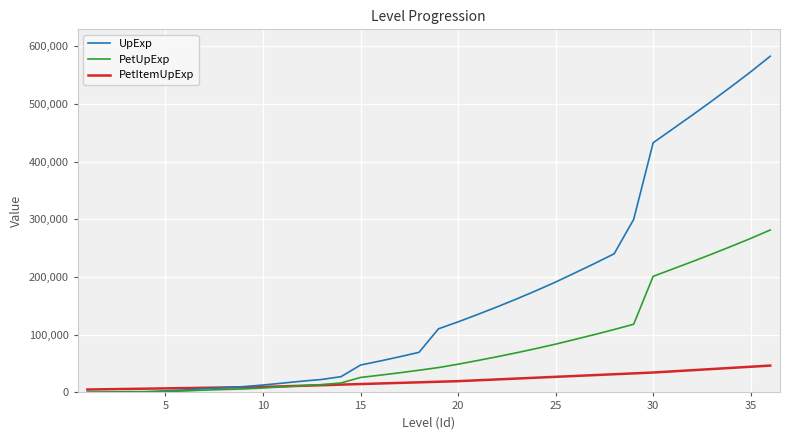

At how many categories does at least one series exceed 266880?

8